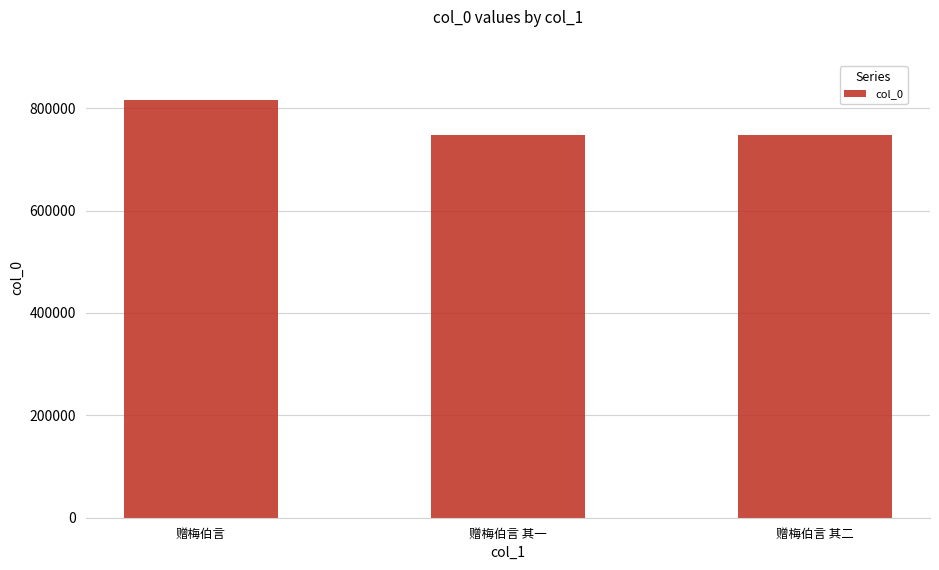

What is the sum of the values at 赠梅伯言 其一 and 赠梅伯言 其二?

1496597